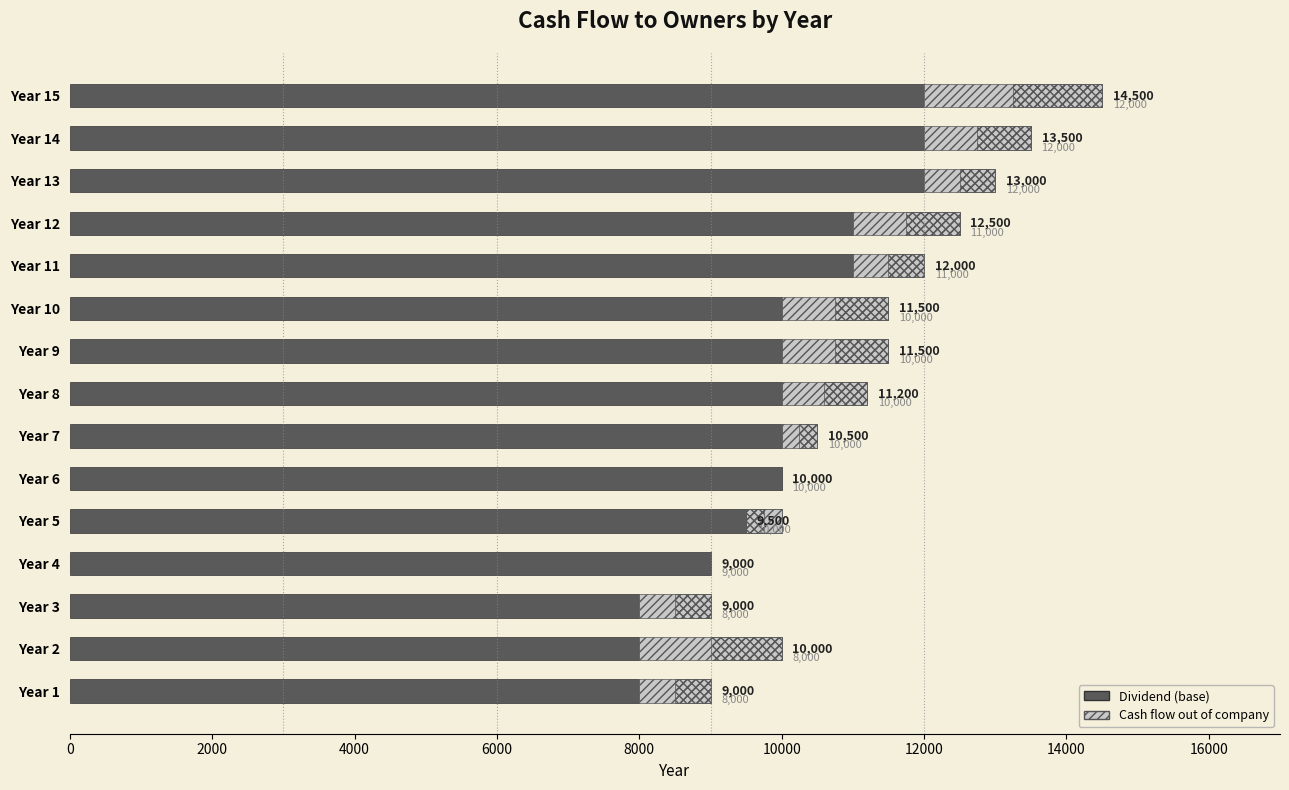

Which series has the largest total across all categories?

Dividend